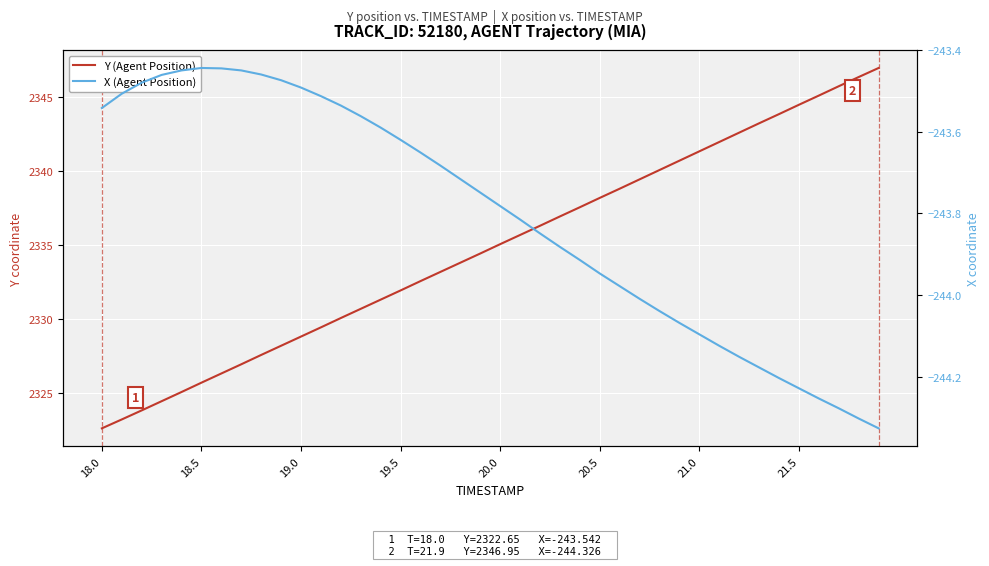

Reading left to right, extract all data points from this chart.

Y (Agent Position): 2322.7	2323.2	2323.9	2324.5	2325.1	2325.7	2326.3	2327.0	2327.6	2328.2	2328.8	2329.5	2330.1	2330.7	2331.3	2331.9	2332.6	2333.2	2333.8	2334.4	2335.1	2335.7	2336.3	2336.9	2337.6	2338.2	2338.8	2339.4	2340.1	2340.7	2341.3	2342.0	2342.6	2343.2	2343.8	2344.5	2345.1	2345.7	2346.3	2346.9
X (Agent Position): -243.5	-243.5	-243.5	-243.5	-243.4	-243.4	-243.4	-243.4	-243.5	-243.5	-243.5	-243.5	-243.5	-243.6	-243.6	-243.6	-243.7	-243.7	-243.7	-243.7	-243.8	-243.8	-243.8	-243.9	-243.9	-243.9	-244.0	-244.0	-244.0	-244.1	-244.1	-244.1	-244.2	-244.2	-244.2	-244.2	-244.3	-244.3	-244.3	-244.3